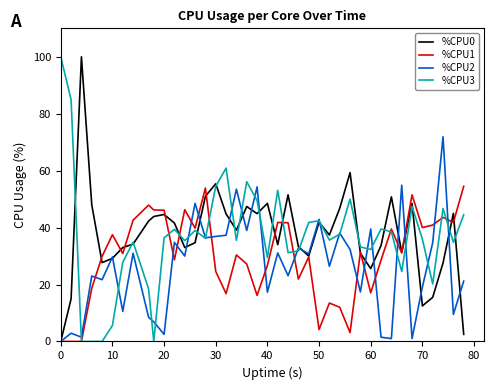

What is the maximum value for %CPU1?

54.5